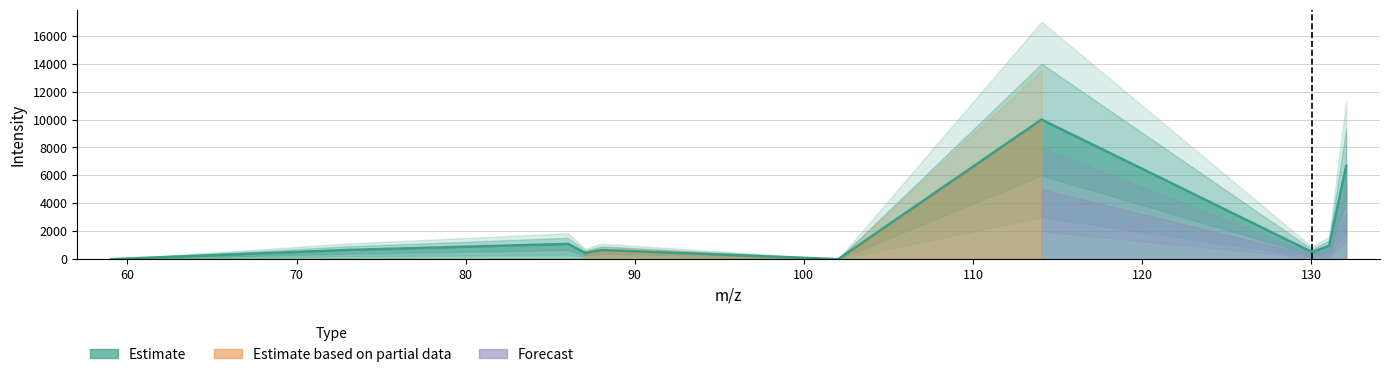

What is the change in value from 86.060588 to 131.058241?

-135.4